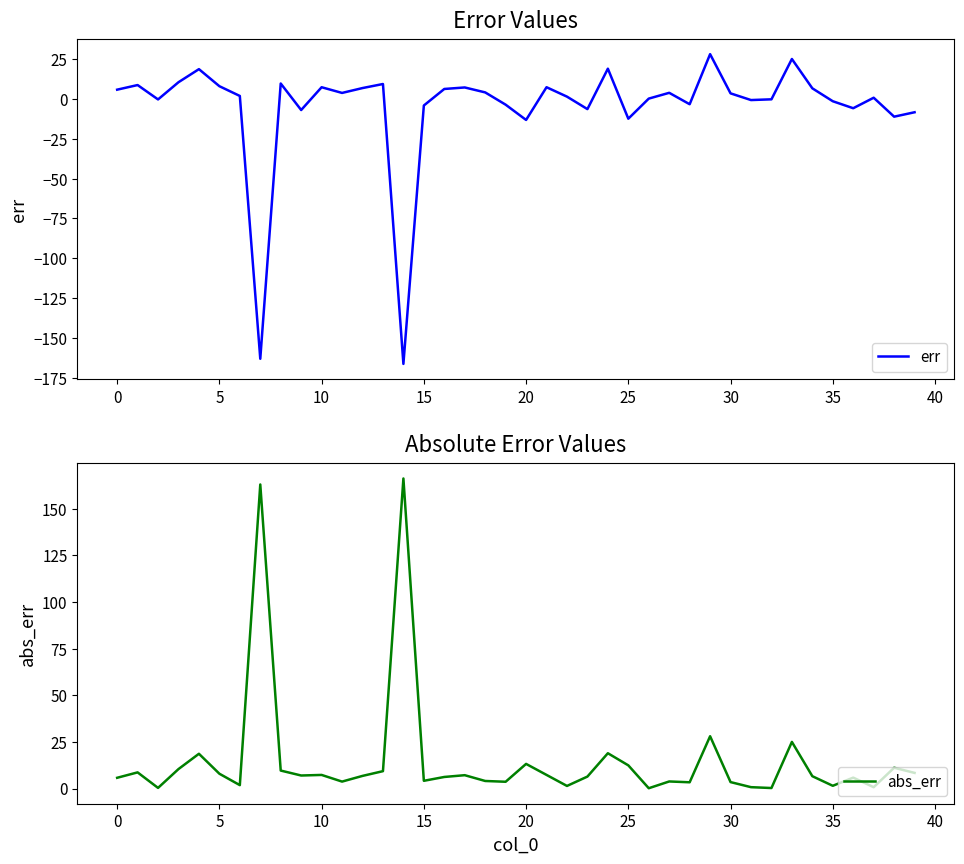

What is the difference between the maximum and minimum values in the abs_err series?

166.0